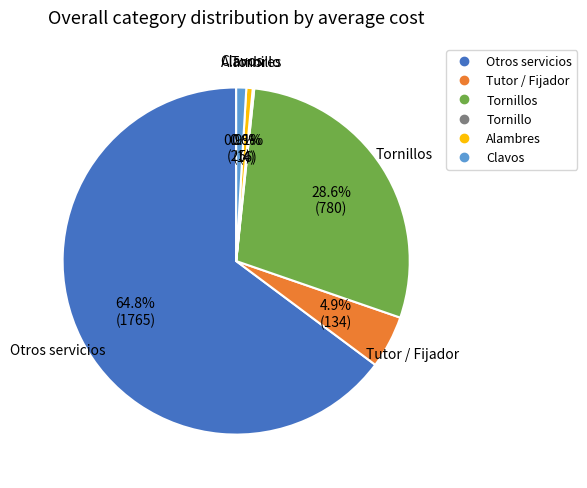

Is there any slice that represents more than half of the pie?

Yes